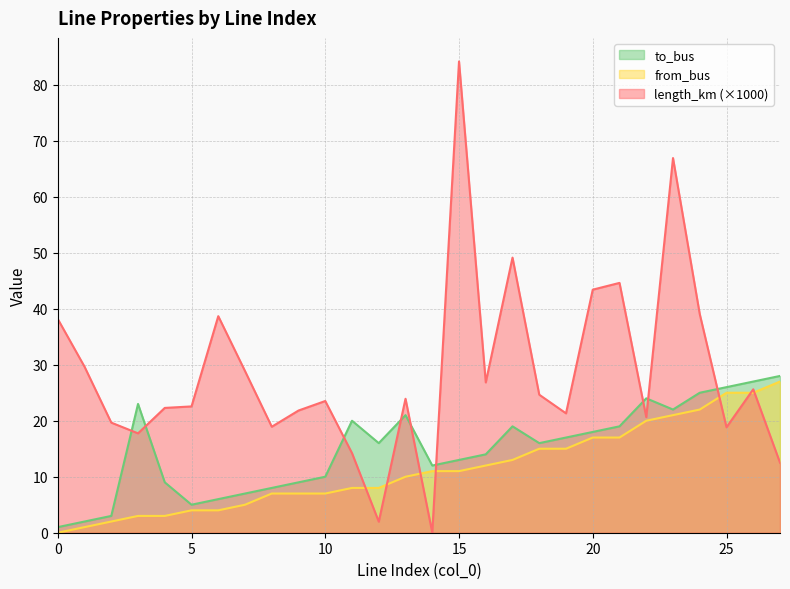

At how many categories does at least one series exceed 6?

28